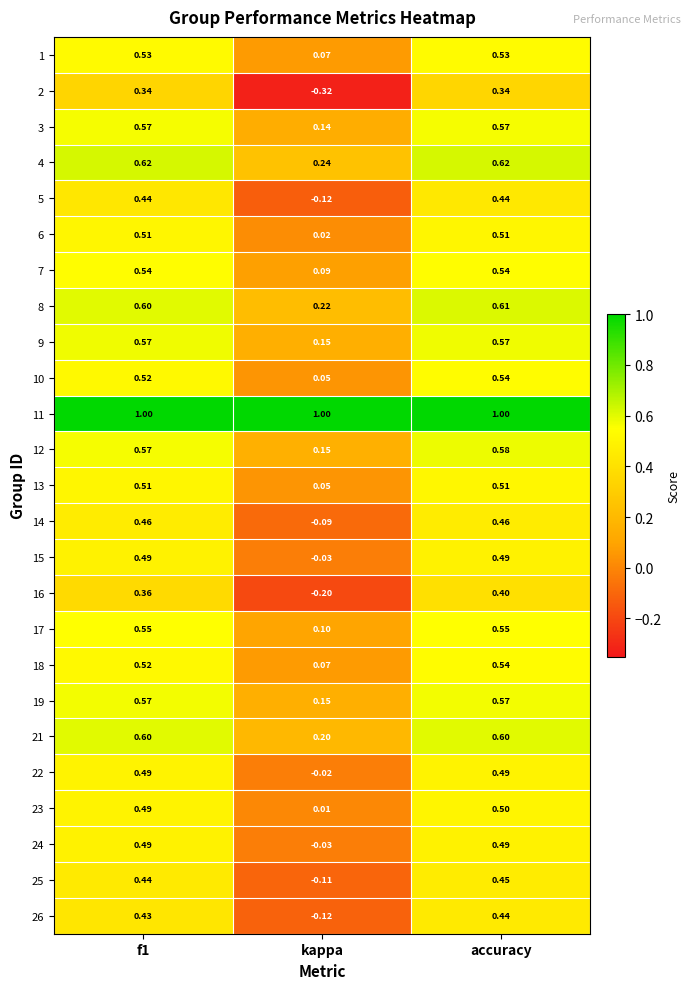

At which label is 9 closest to 0?

kappa